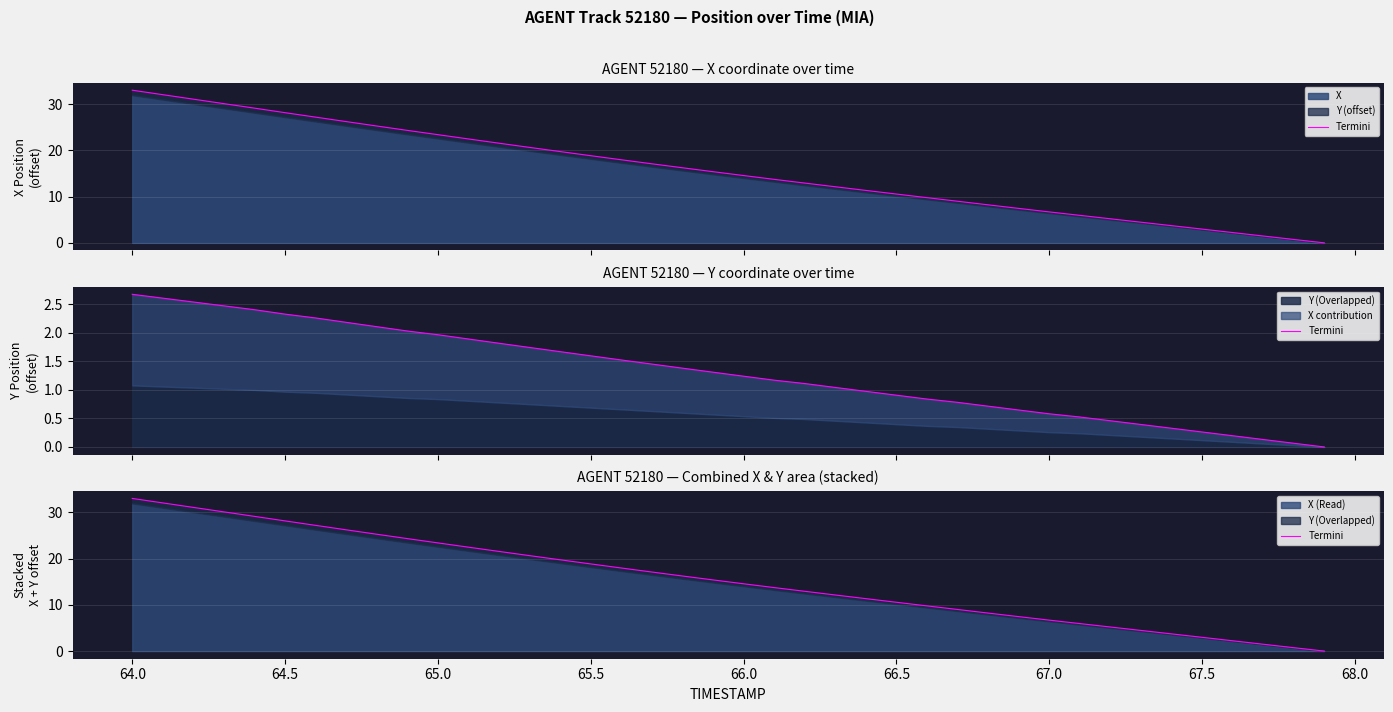

What is the average value?

15.6